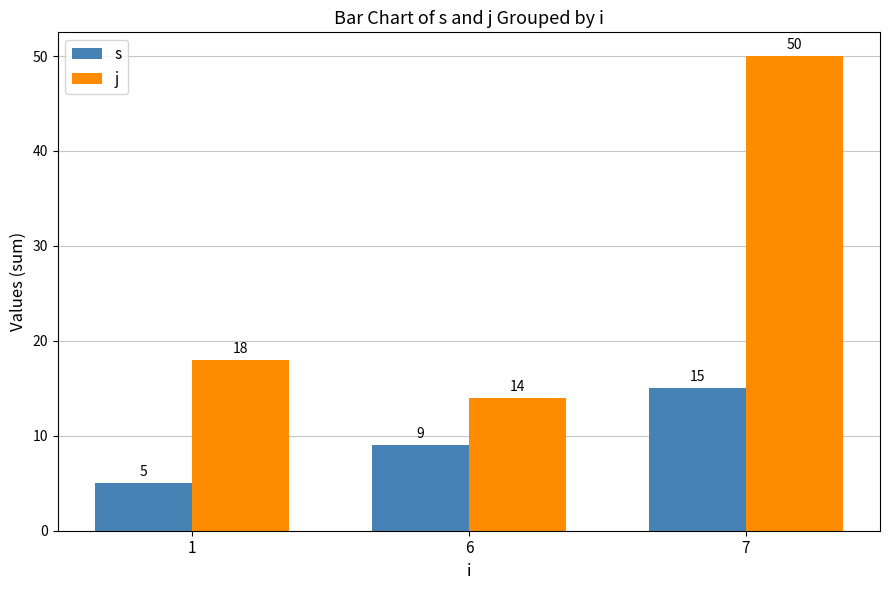

The s series shows 9 at 1. True or false?

False